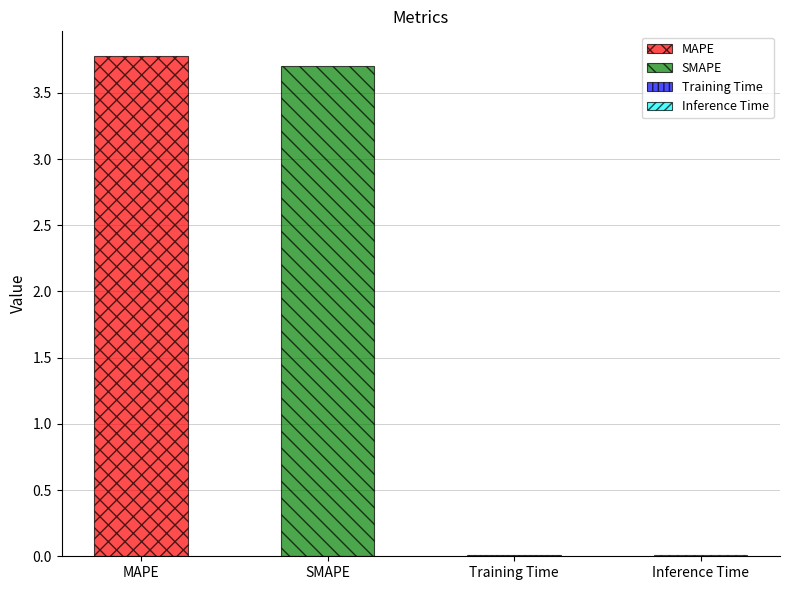

Reading right to left, transcribe all the data shown in this chart.

0.0	0.0	3.7	3.8